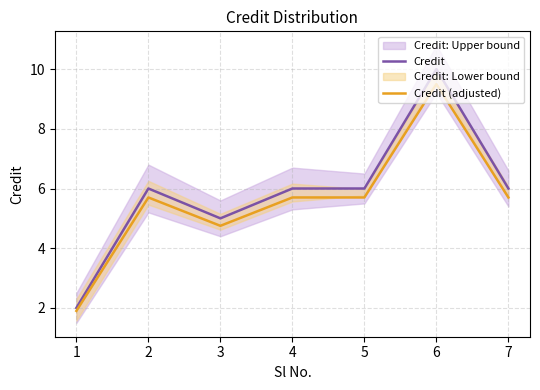

What is the value of the Credit (adjusted) point at the 3rd from the left?

4.8